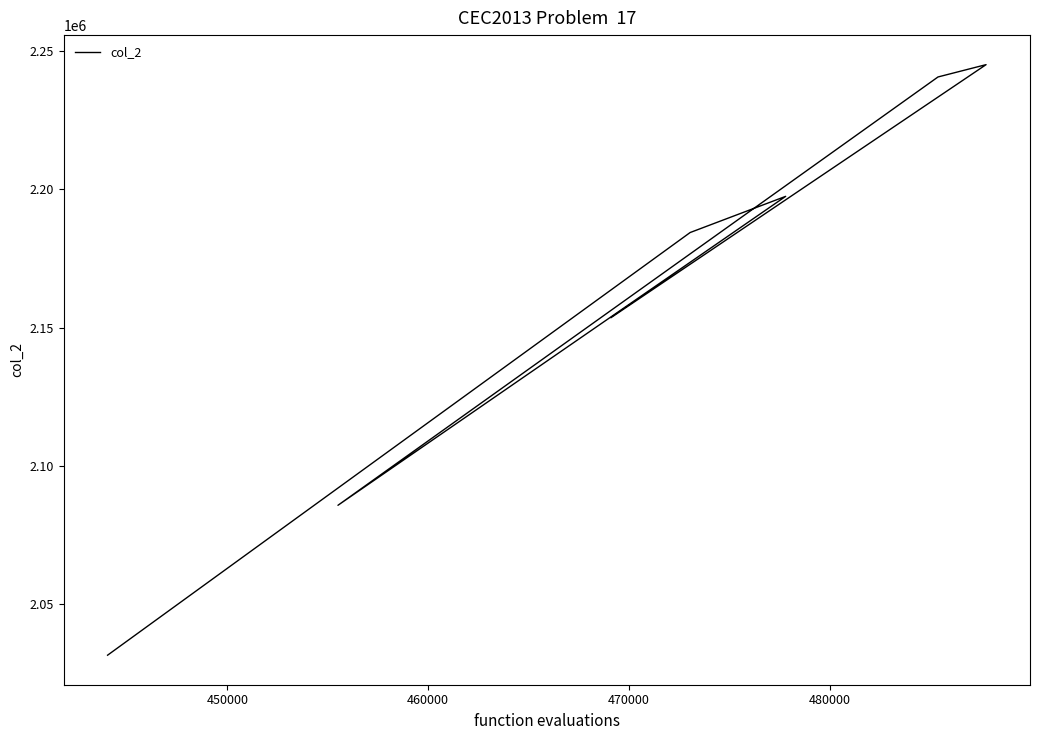

What is the label of the 5th point from the left?

480000